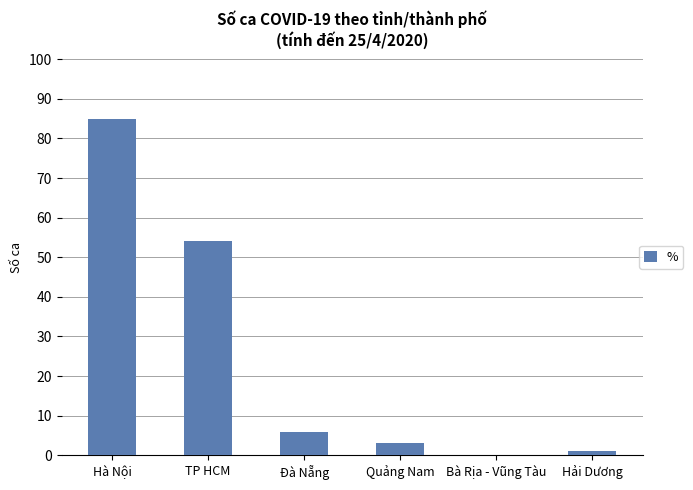

Reading left to right, transcribe all the data shown in this chart.

85	54	6	3	0	1